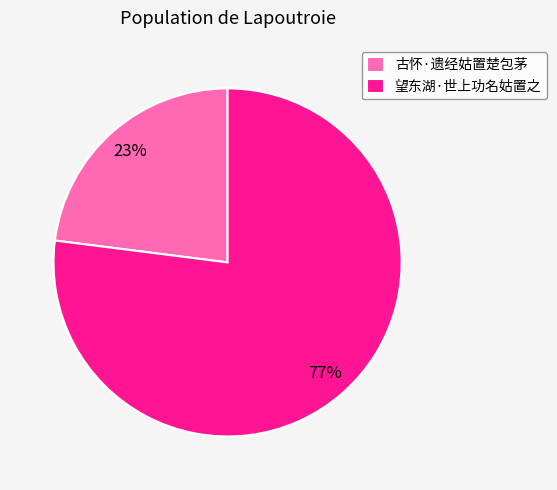

Rank the categories by value from lowest to highest.

古怀·遗经姑置楚包茅, 望东湖·世上功名姑置之